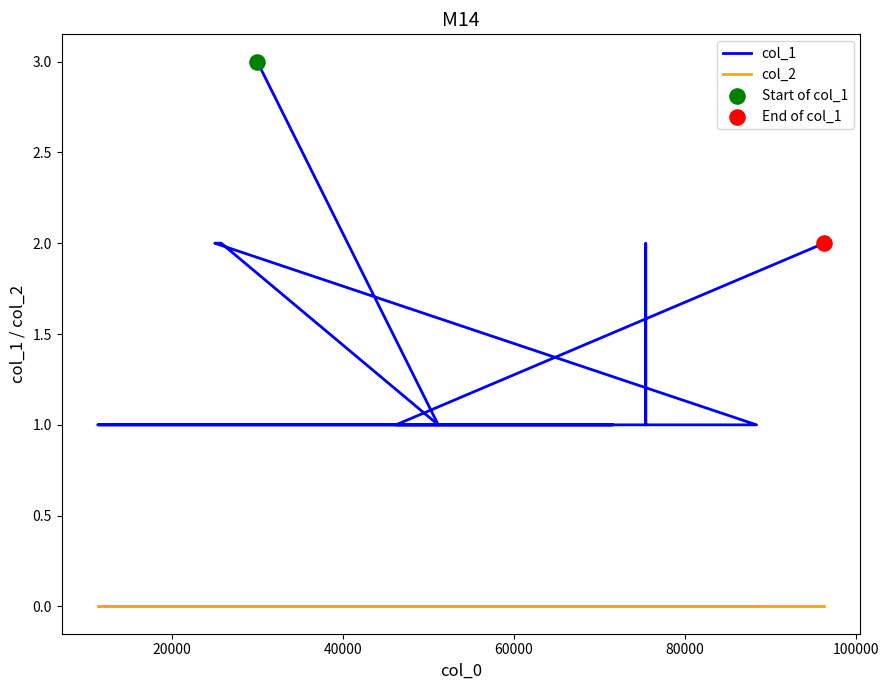

Is the value of col_1 at 60000 greater than the value of col_2 at 20000?

Yes